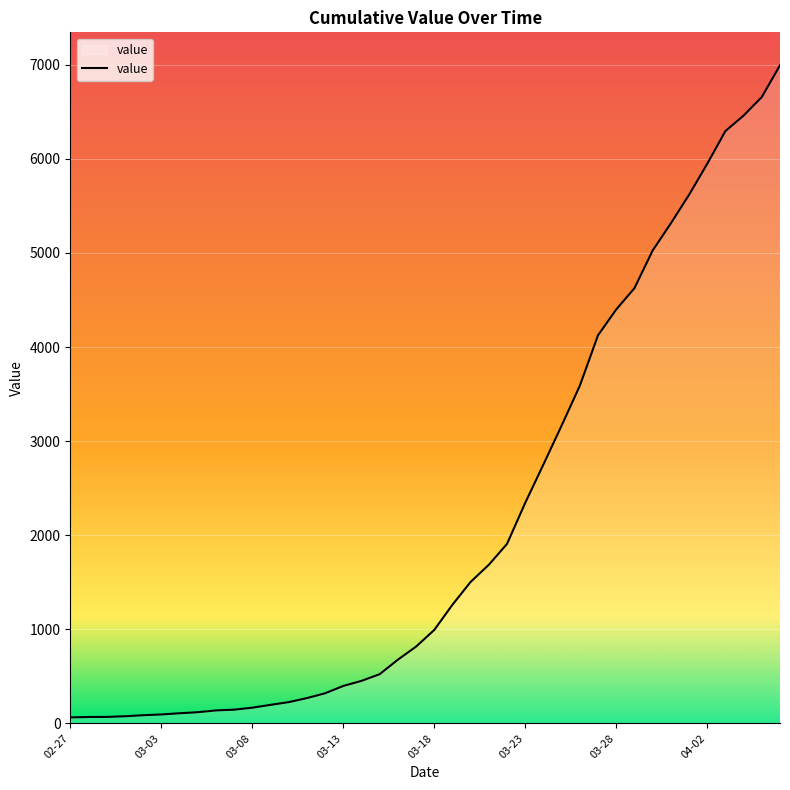

What is the greatest value displayed?

6995